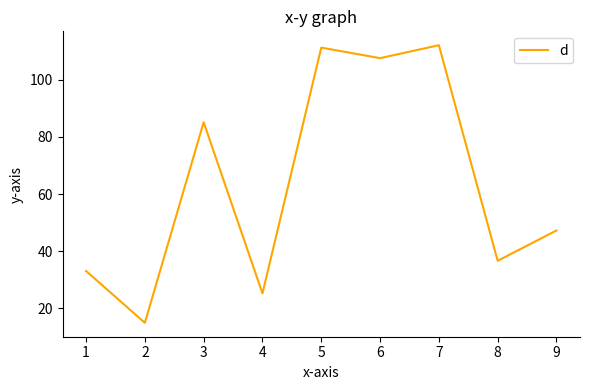

Is it true that the value at 6 is 180.4?

False